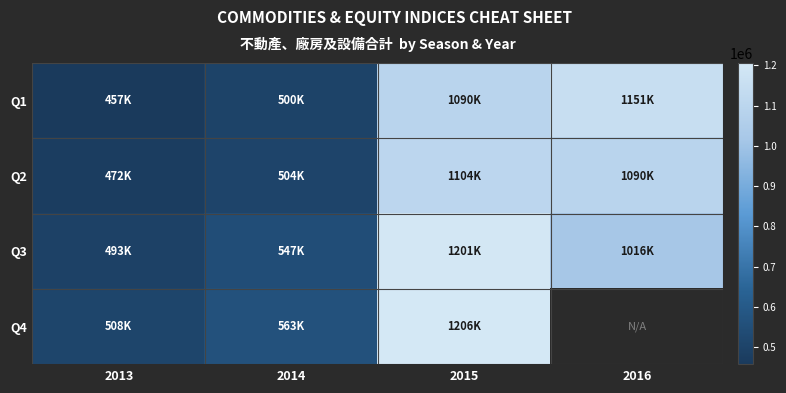

What is the sum of the Q1 values at 2014 and 2013?

956990.0